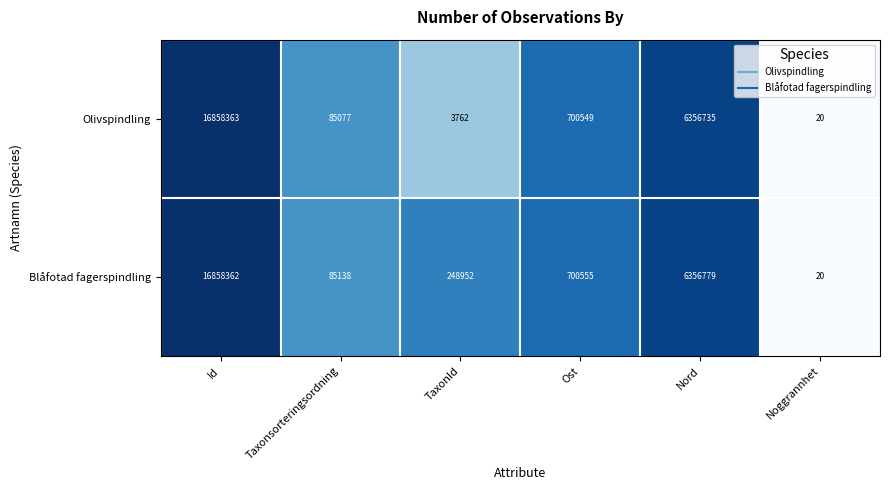

The Blåfotad fagerspindling series shows 354825 at Ost. True or false?

False